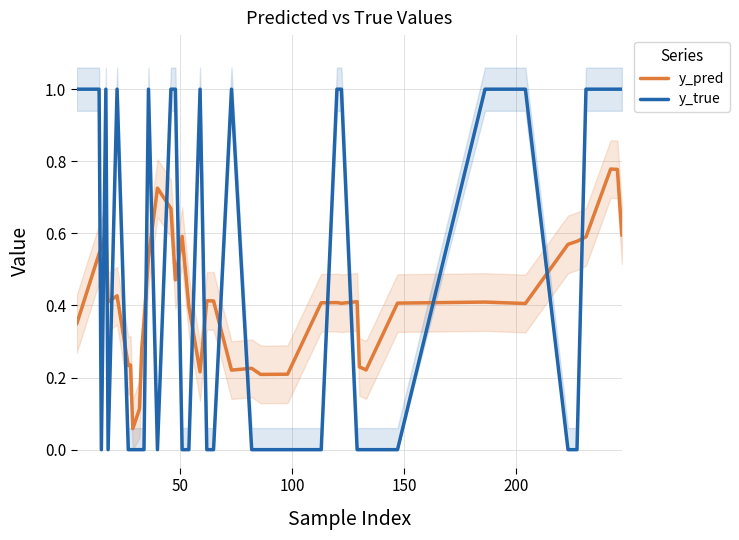

True or false: y_pred and y_true intersect in this chart.

True